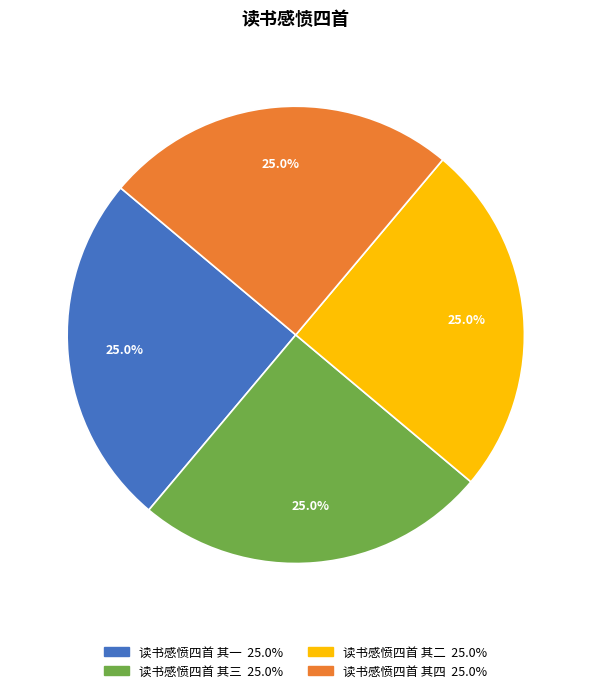

What is the ratio of the value at 读书感愤四首 其三 to the value at 读书感愤四首 其四?

1.0